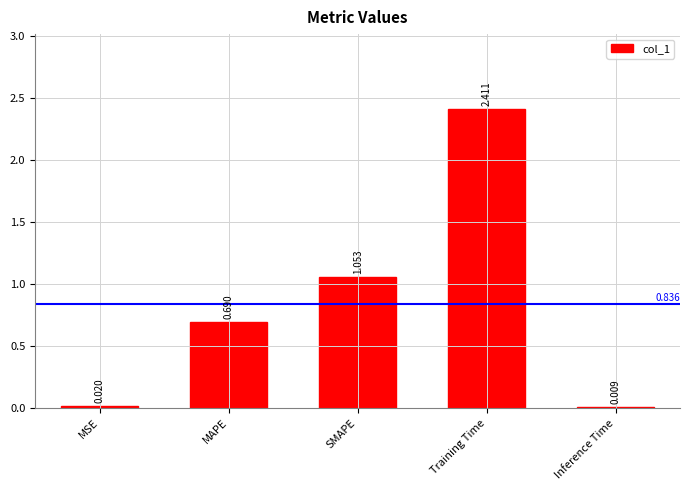

At which category does the chart reach its peak across all series?

Training Time